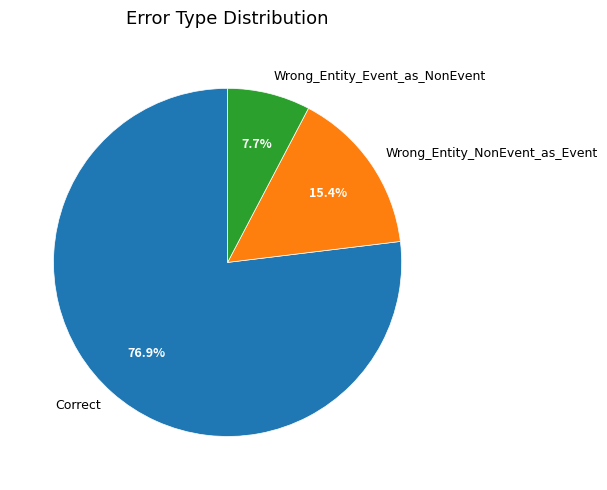

To the nearest percent, what is the difference between the Wrong_Entity_NonEvent_as_Event and Wrong_Entity_Event_as_NonEvent slice percentages?

8%